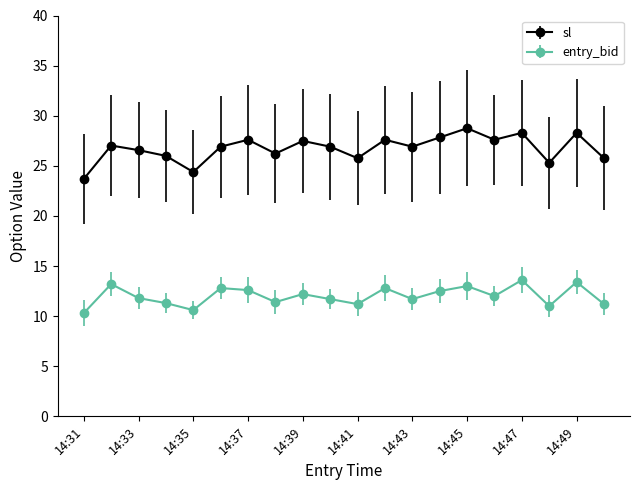

How many lines are shown in the chart?

2